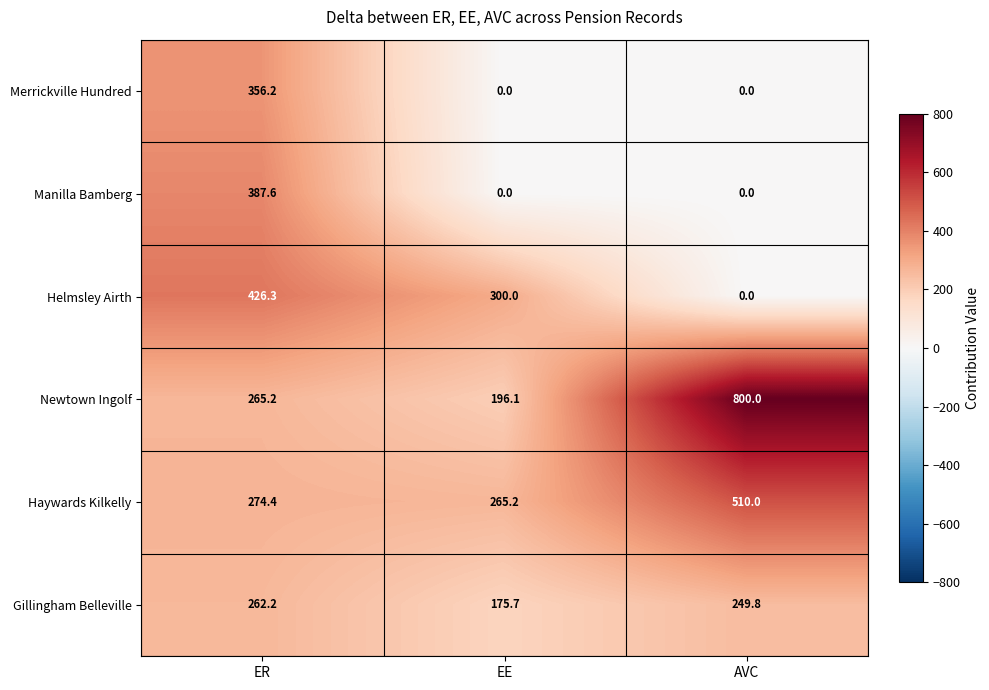

What is the sum of all Manilla Bamberg values?

387.6